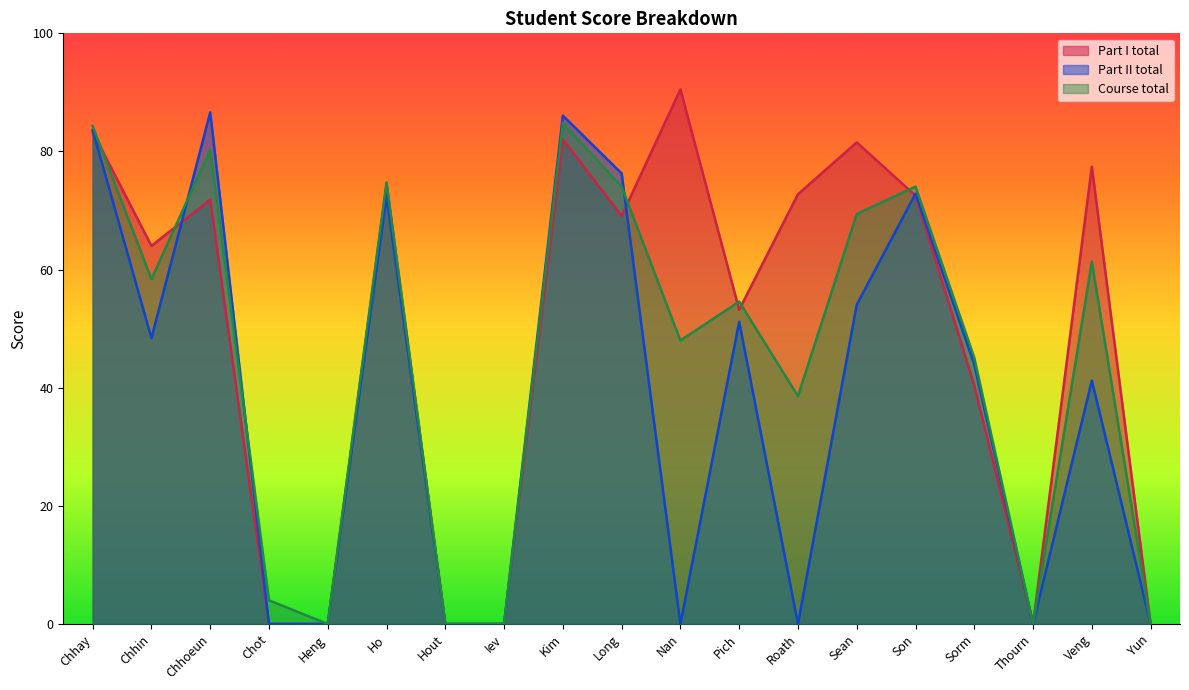

Between which two adjacent categories do Part I total and Course total first intersect?

Chhay and Chhin